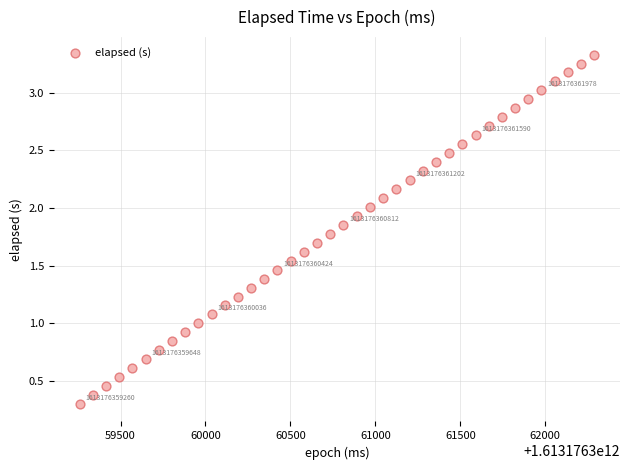

What is the range of X values (max minus min)?

3029.0